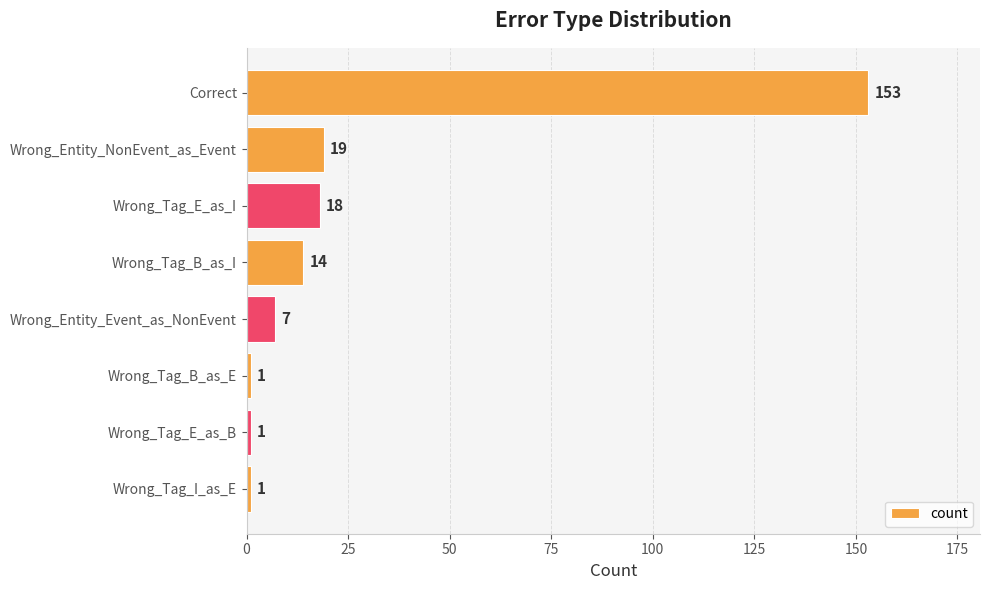

How many bars are there in total?

8